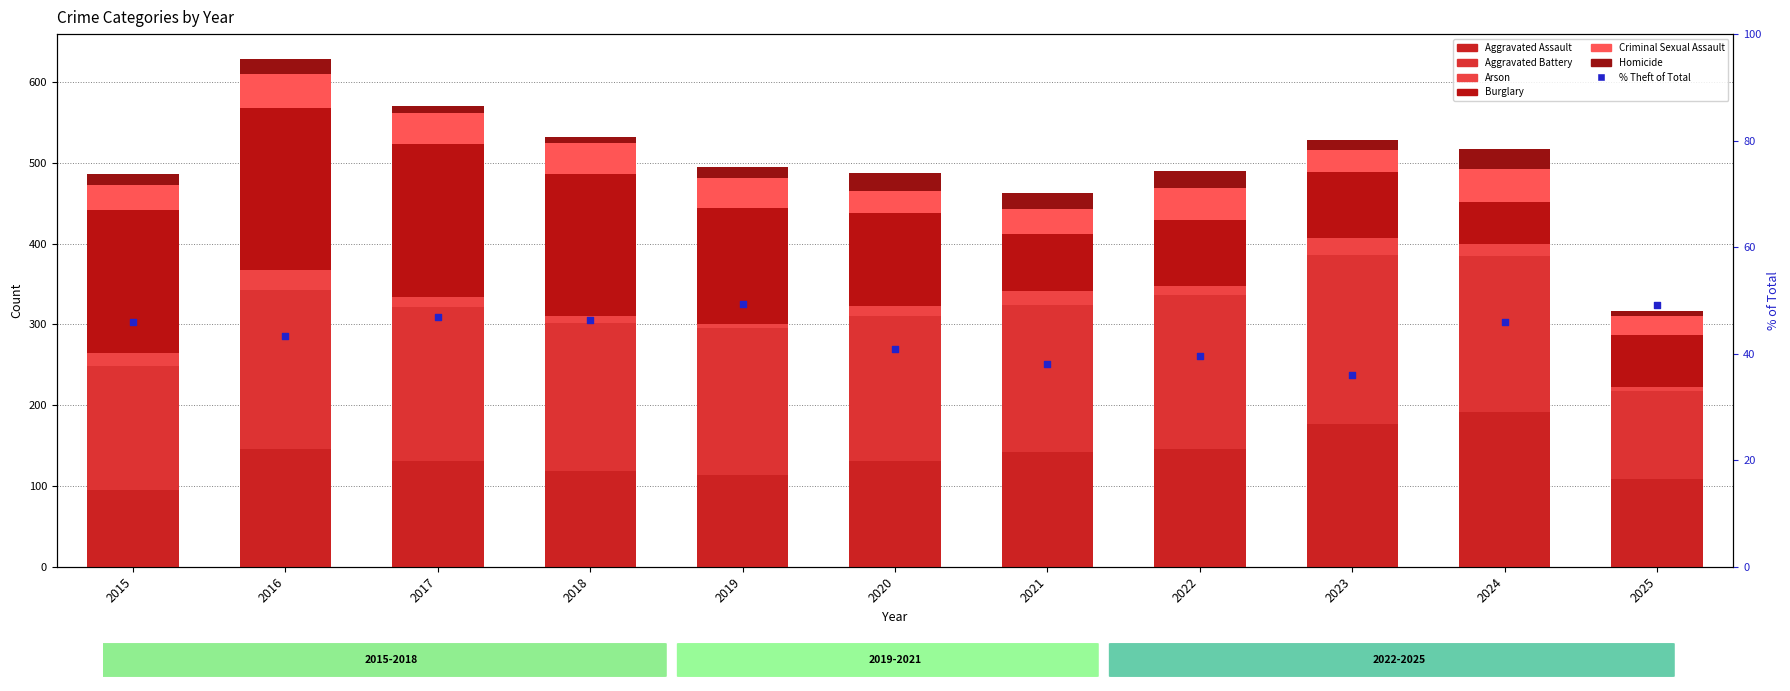

At which category is the sum across all series the highest?

2016